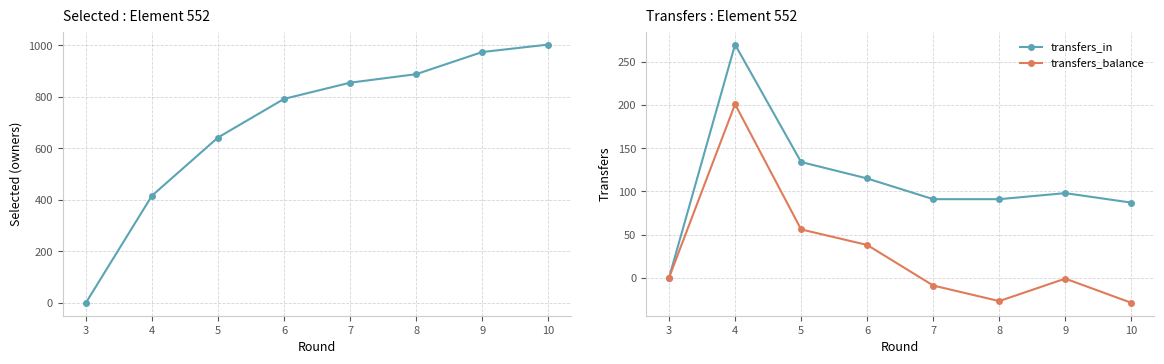

The value of transfers_balance at 9 is -1. True or false?

True